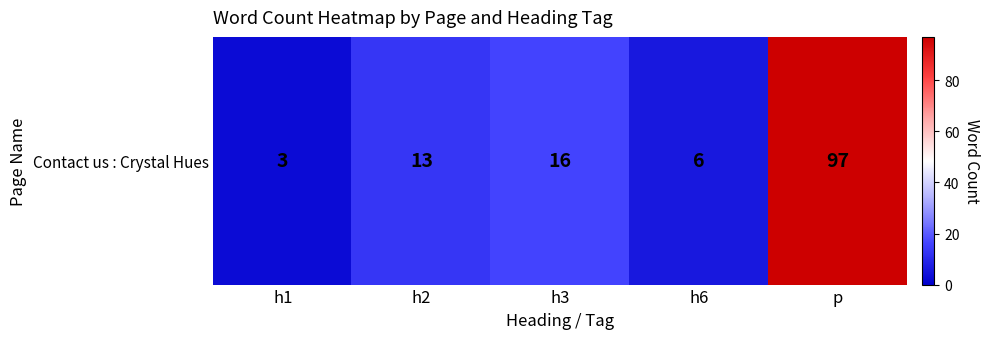

Rank the categories by value from lowest to highest.

h1, h6, h2, h3, p